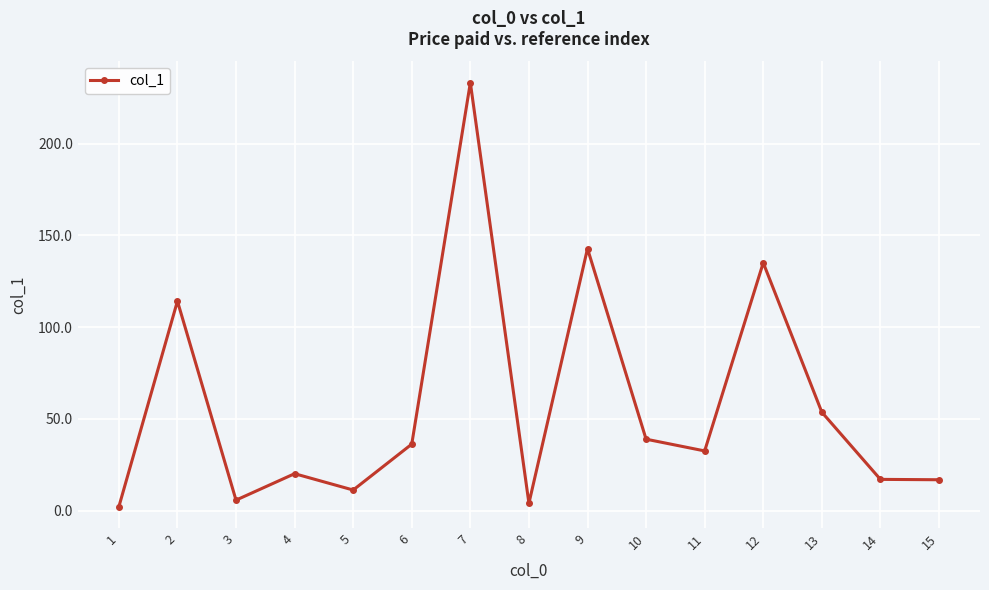

What is the greatest value displayed?

233.2